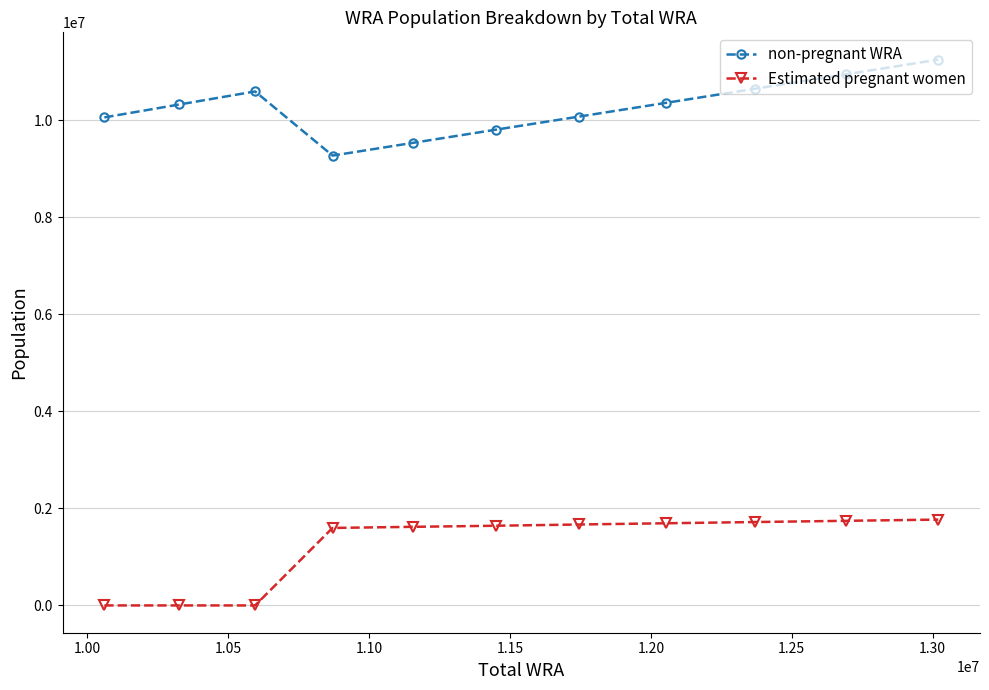

What is the average value of the non-pregnant WRA series?

10262181.4